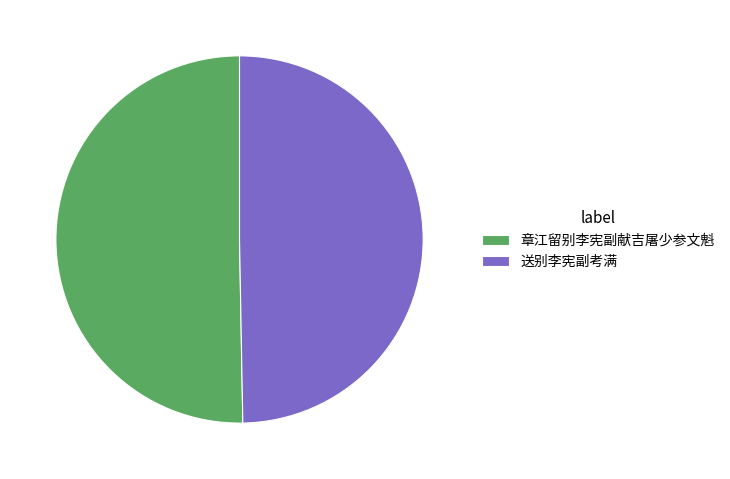

Which slice is the smallest?

送别李宪副考满